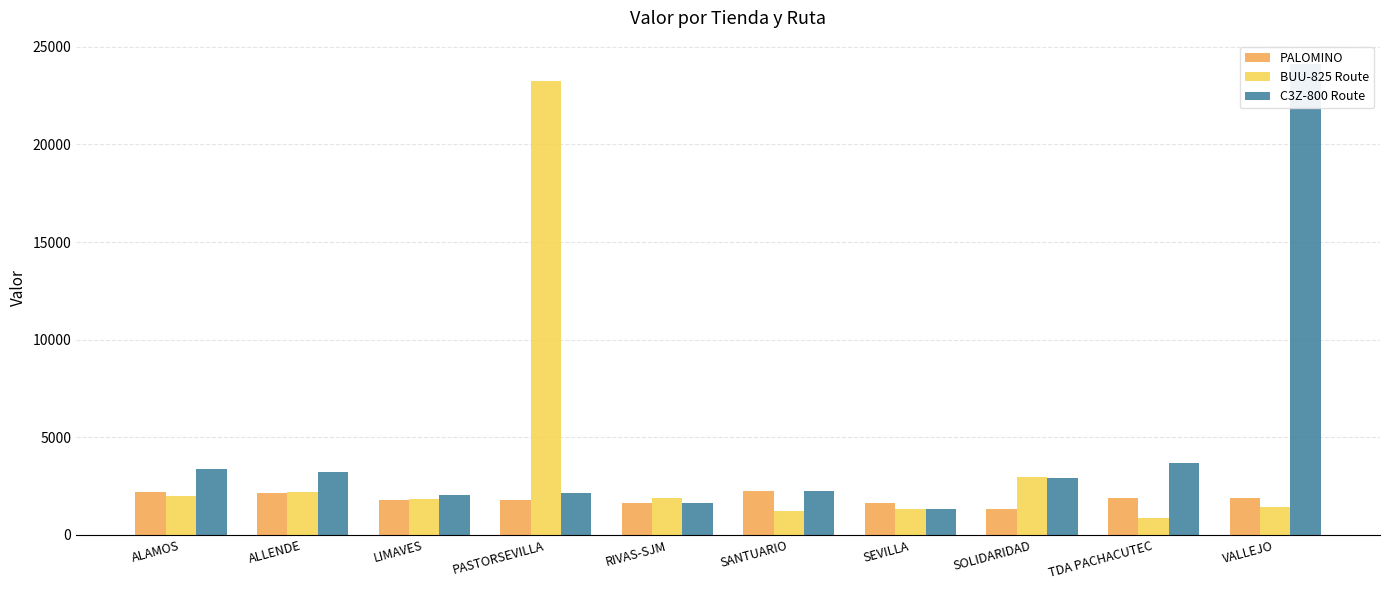

Is it true that BUU-825 Route equals 1140.7 at RIVAS-SJM?

False